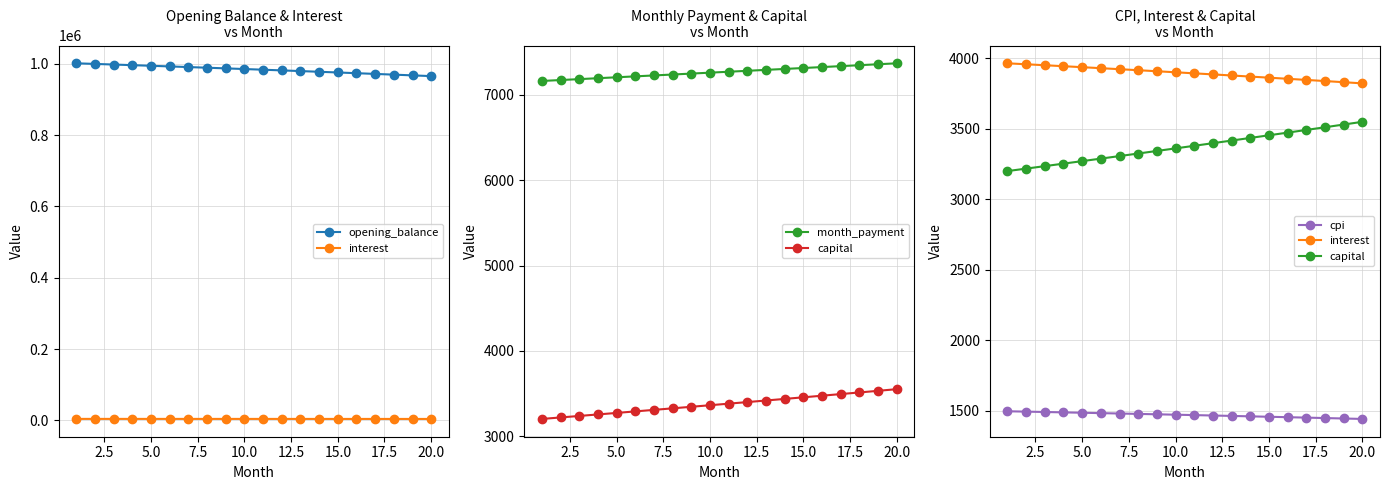

Is this an area chart (filled region under the line)?

No